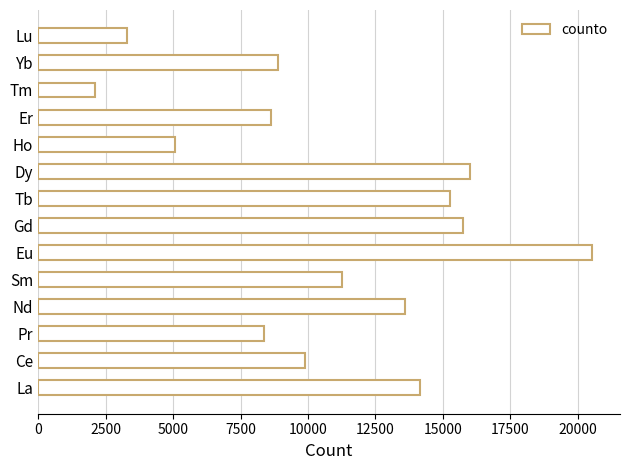

What is the smallest value displayed?

2092